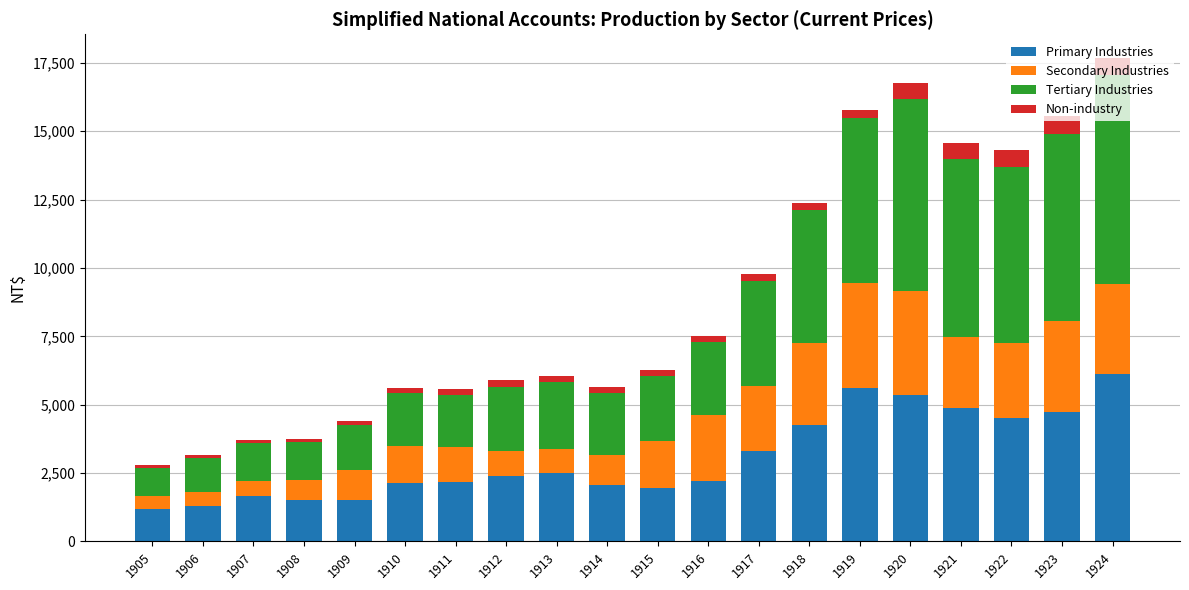

At which label does Primary Industries reach its peak?

1924